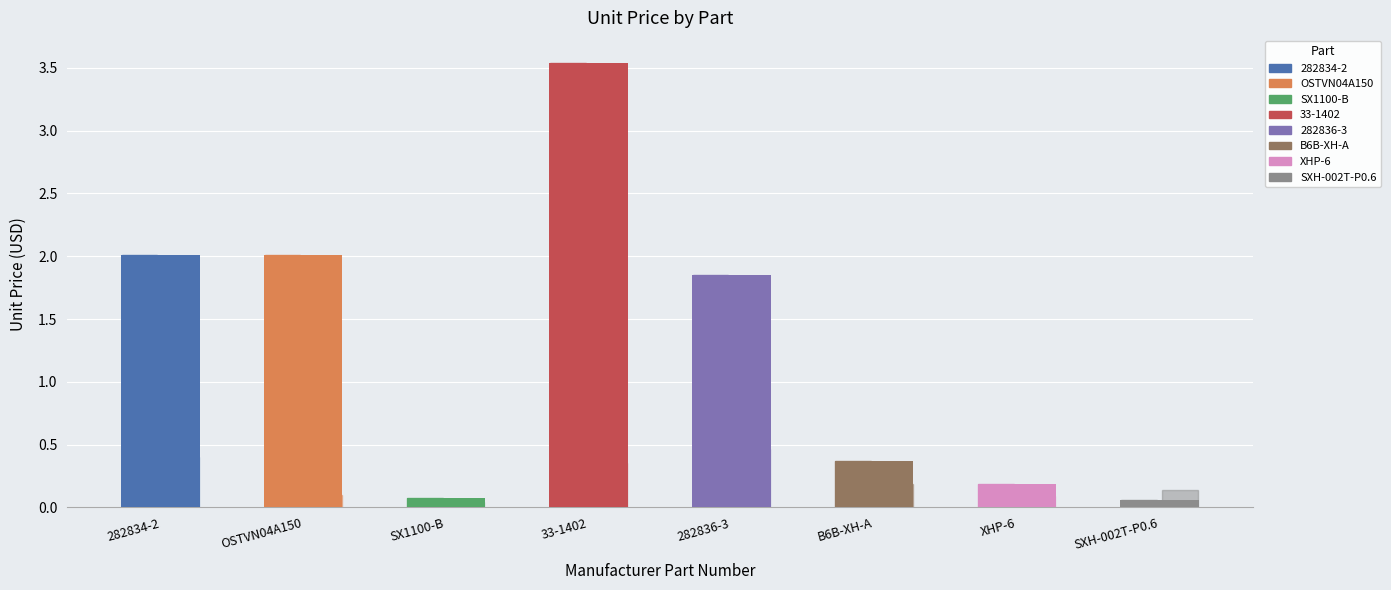

Where is Total Cost / 20 nearest to the value 0?

SX1100-B